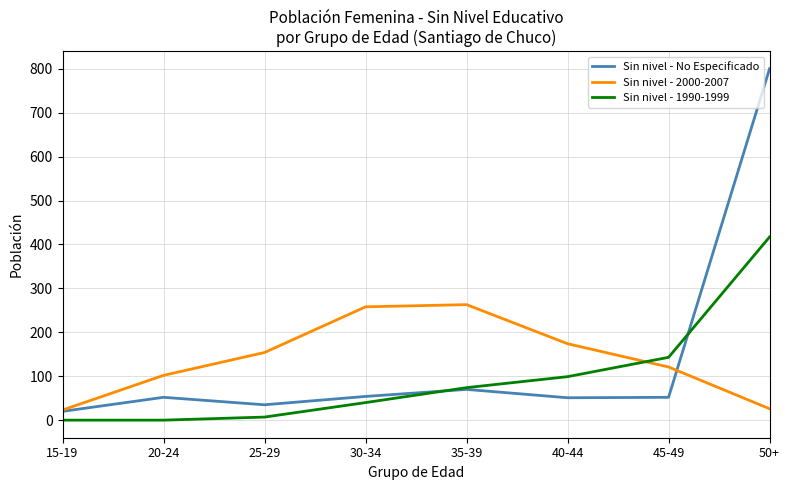

Is the value of Sin nivel - No Especificado at 15-19 greater than the value of Sin nivel - 1990-1999 at 35-39?

No